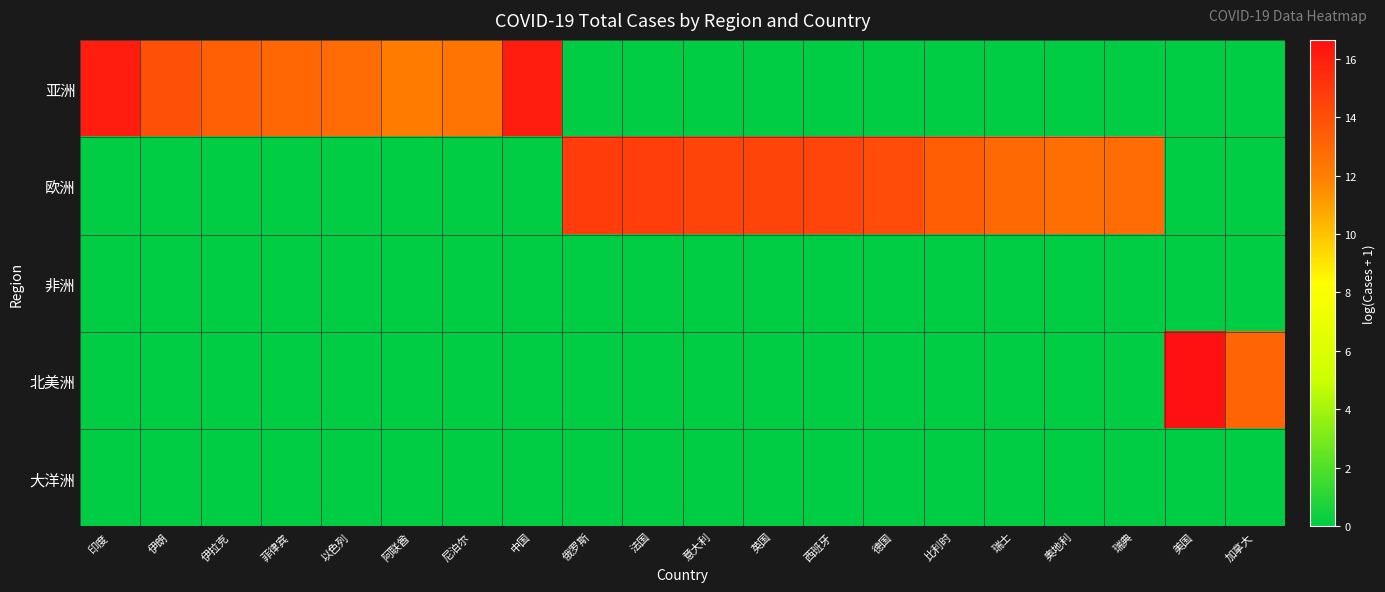

At which category is the sum across all series the highest?

美国